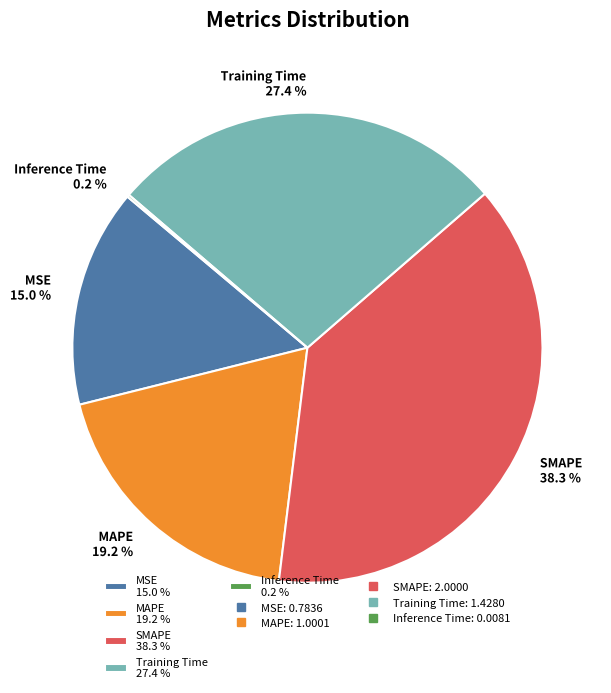

Does Training Time 27.4 % represent more than half of the total?

No